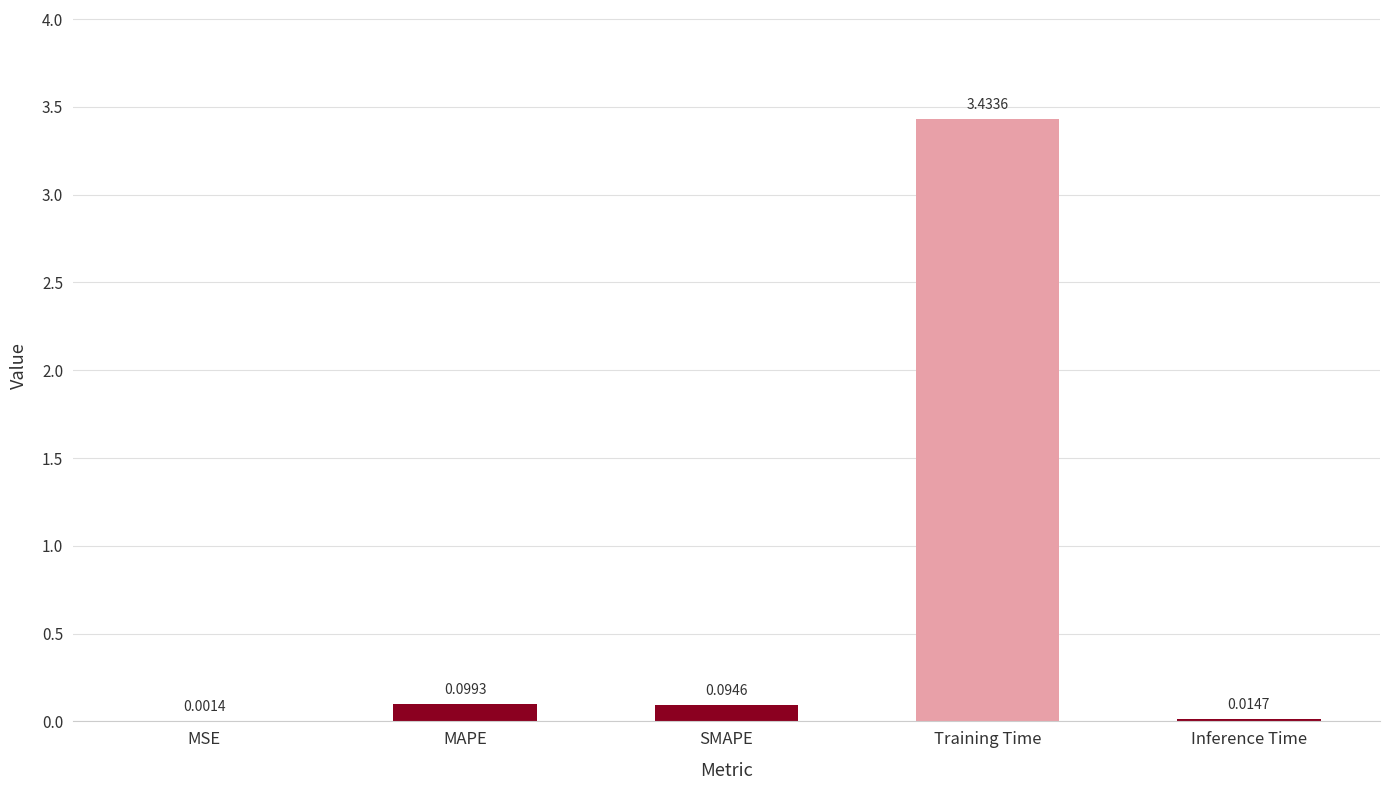

Which category has the highest value across all series?

Training Time